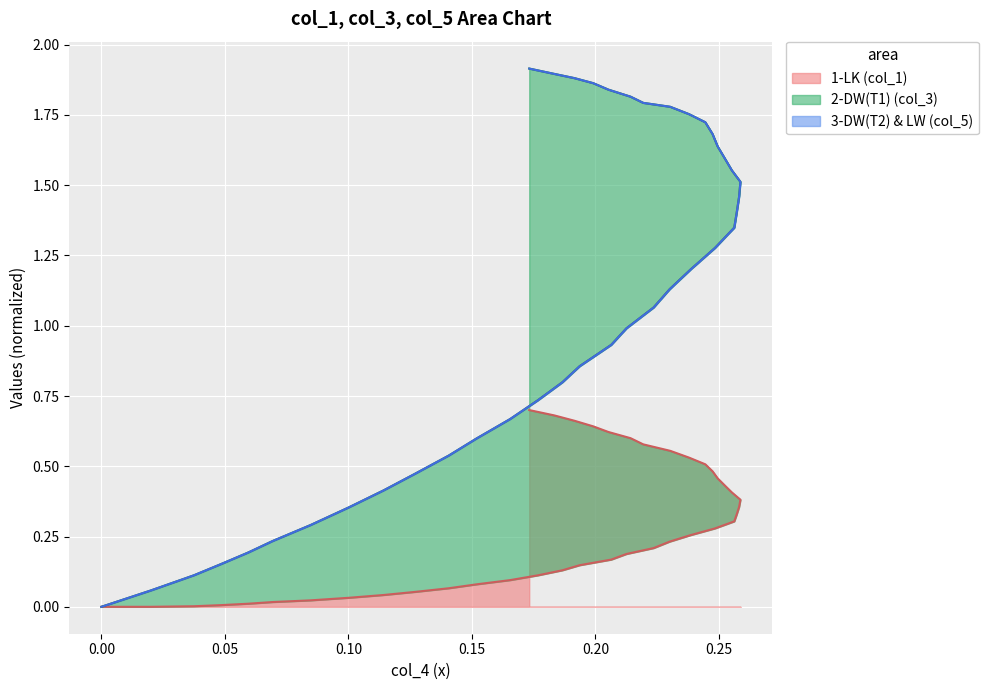

How many categories are shown in the chart?

40